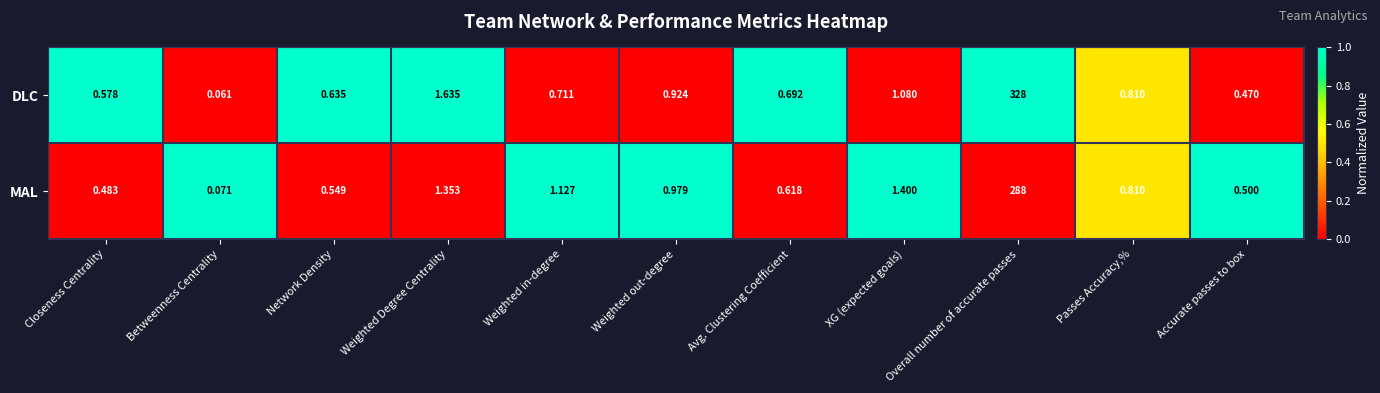

How many series are shown in this chart?

2